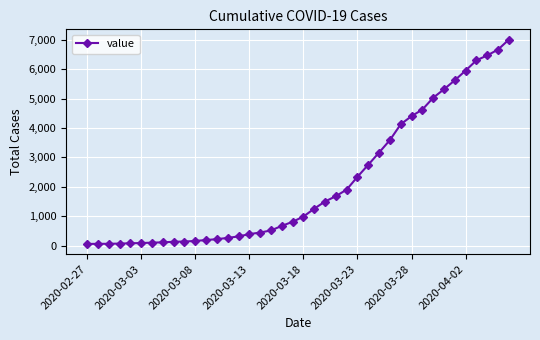

What is the maximum value shown in the chart?

7003